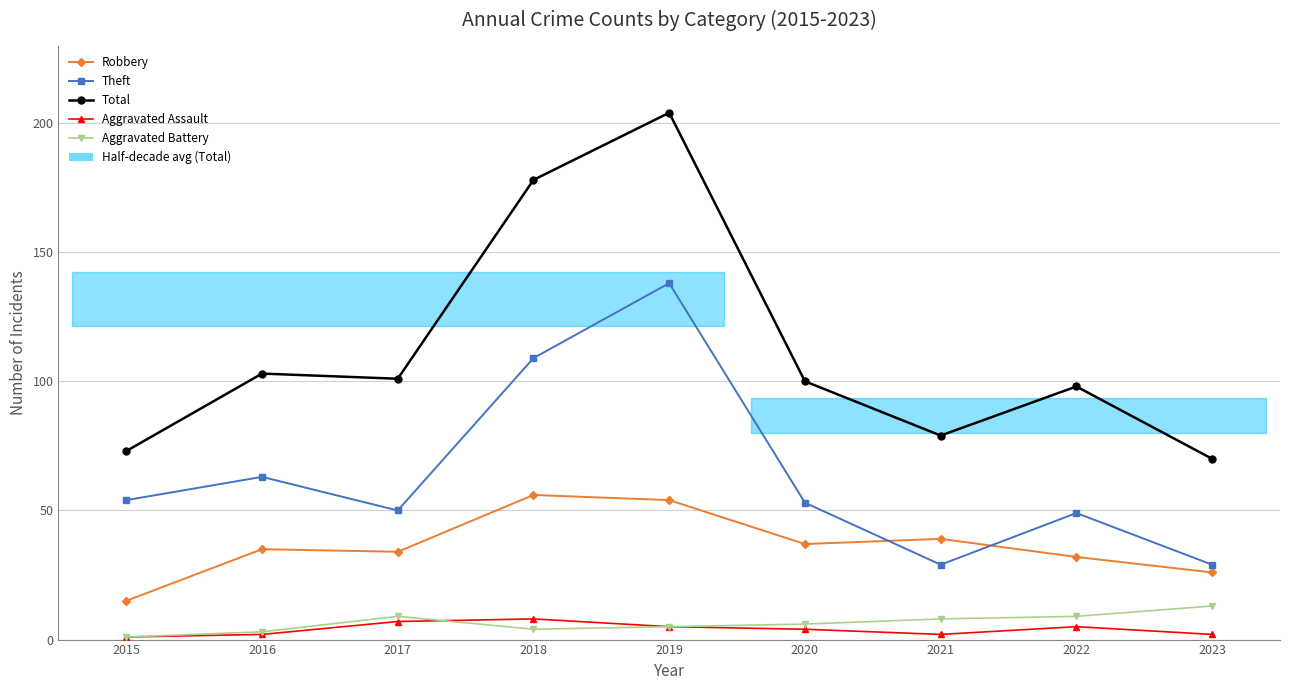

At how many categories does at least one series exceed 116?

2